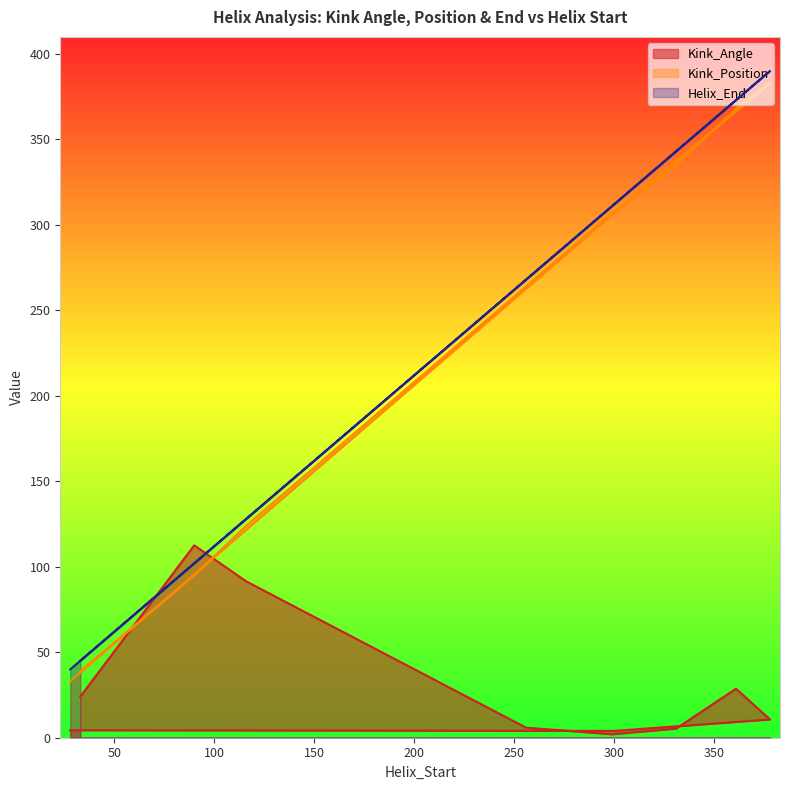

What is the sum of all Kink_Position values?

2255.0